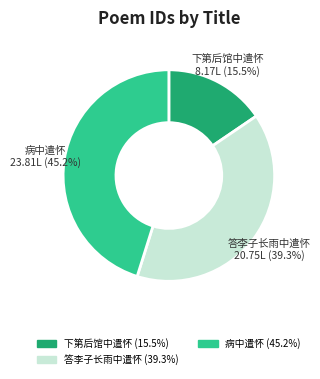

Is there any slice that represents more than half of the pie?

No